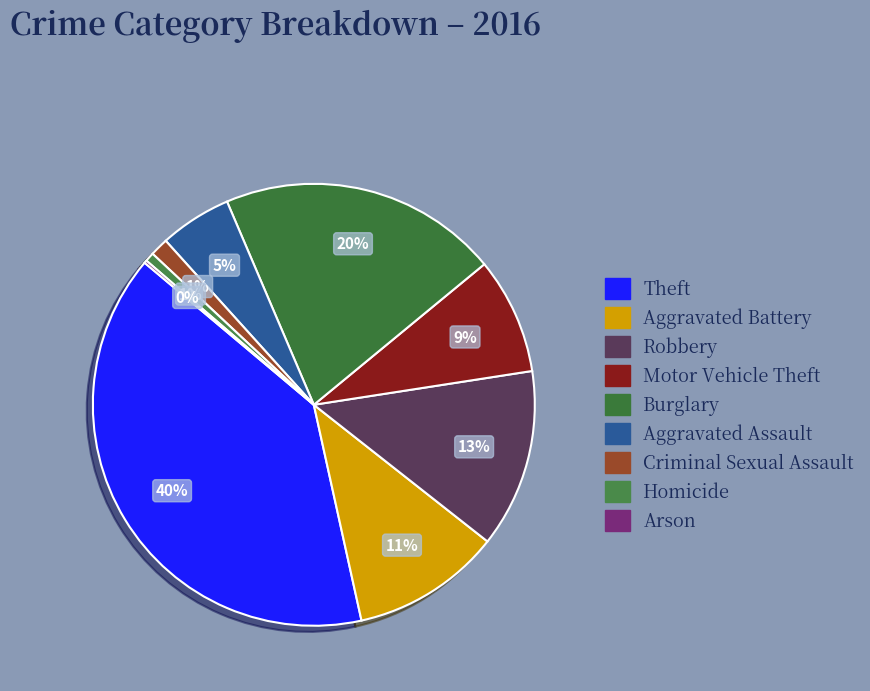

To the nearest percent, what is the average slice percentage?

11%